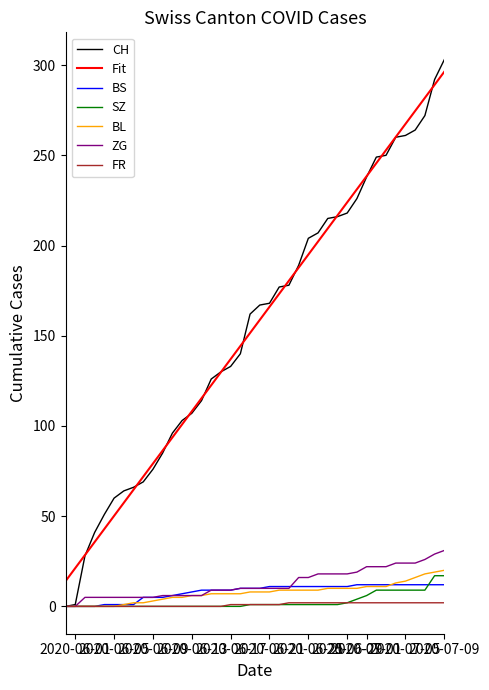

What is the difference between the second highest and minimum values in the FR series?

2.0